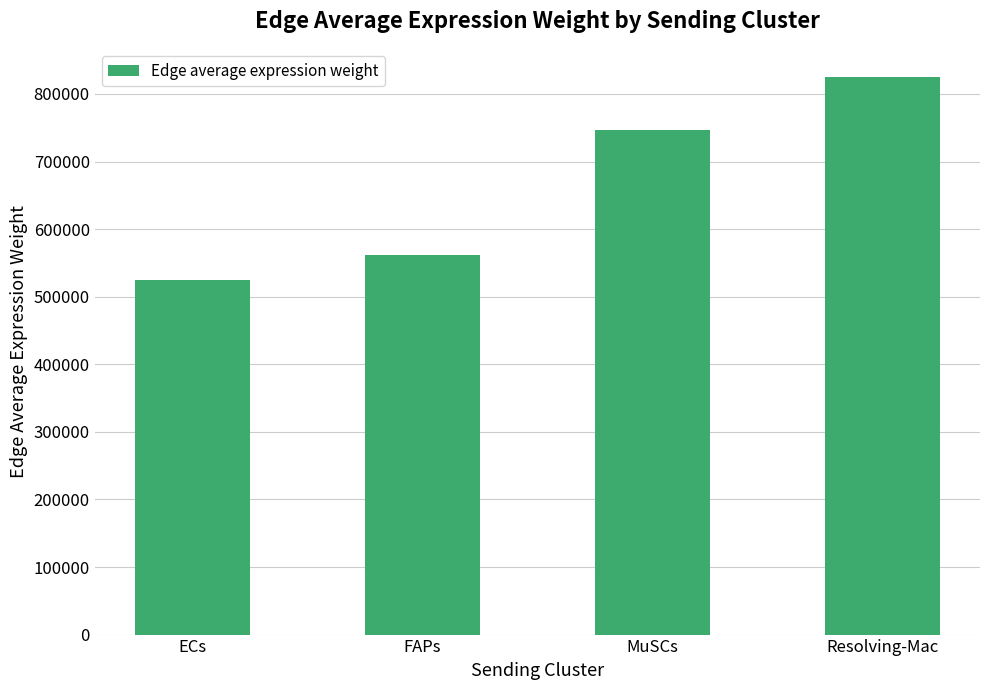

Are the bars horizontal?

No